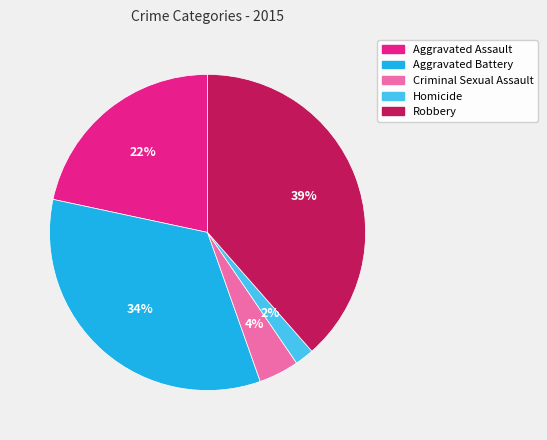

Count the number of slices in the pie.

5